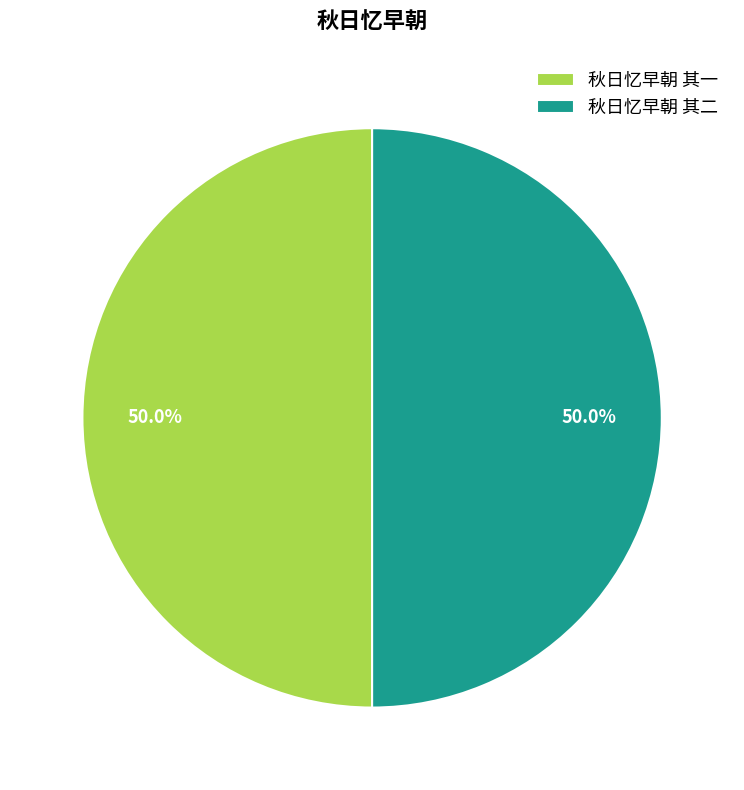

To the nearest percent, what portion does 秋日忆早朝 其一 represent?

50%